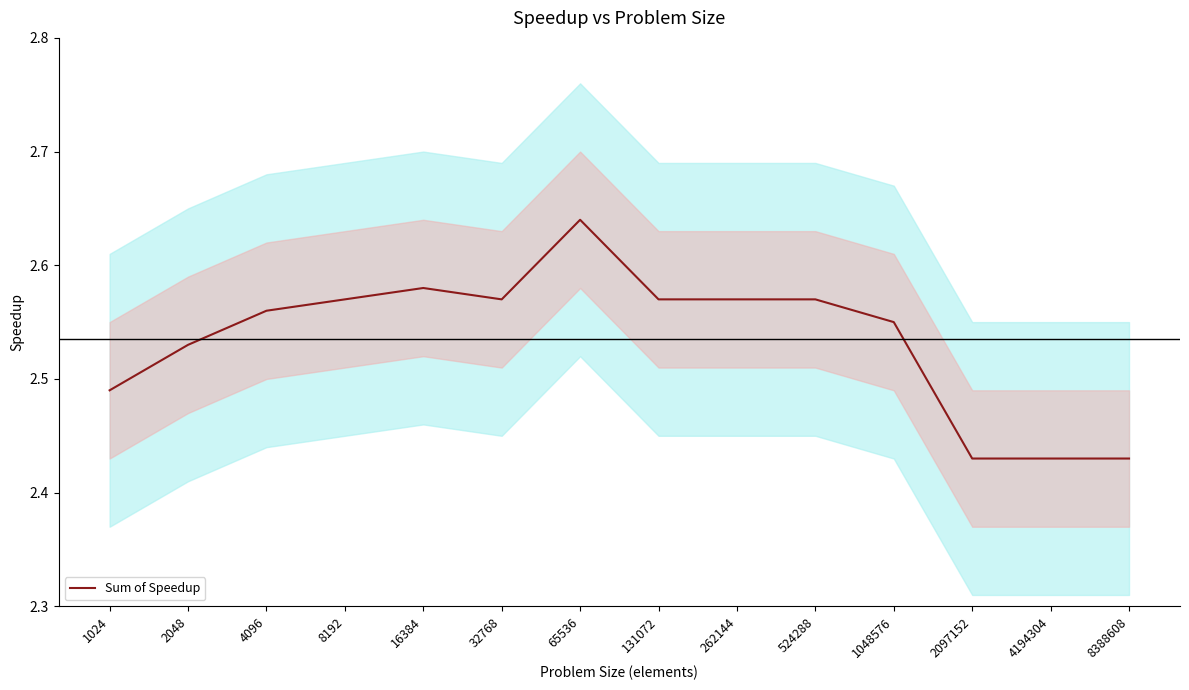

True or false: there are more than 1 points higher than both neighbors.

True